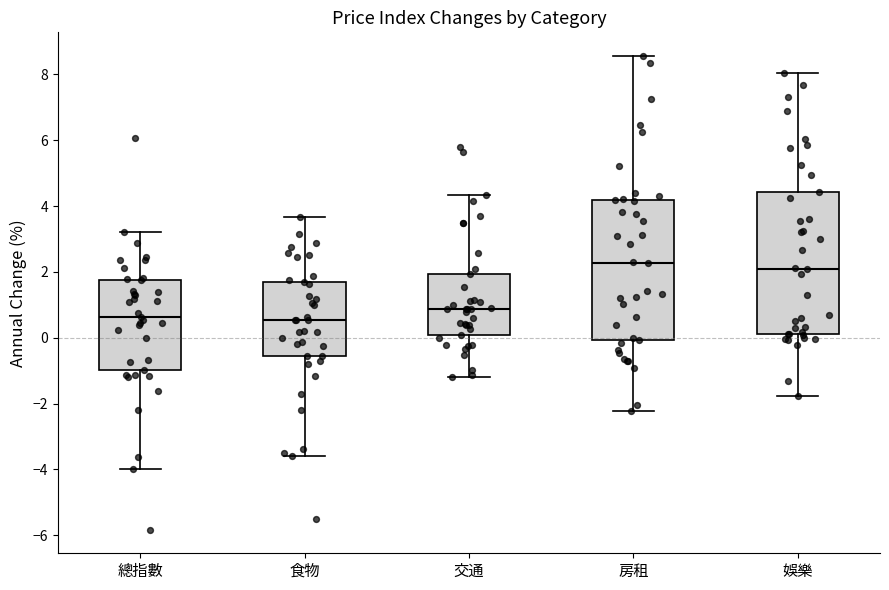

Reading left to right, transcribe this box plot: for each box, give where its median line is, the range the box spans, and where its two whiskers end, as read against the y-axis. The values are not printed on the chart, so give them approximately, as read against the axis.

總指數: median 0.6, box -1.0 to 1.8, whiskers -4.0 to 3.2
食物: median 0.6, box -0.6 to 1.6, whiskers -3.6 to 3.6
交通: median 0.8, box 0.0 to 2.0, whiskers -1.2 to 4.4
房租: median 2.2, box 0.0 to 4.2, whiskers -2.2 to 8.6
娛樂: median 2.0, box 0.2 to 4.4, whiskers -1.8 to 8.0